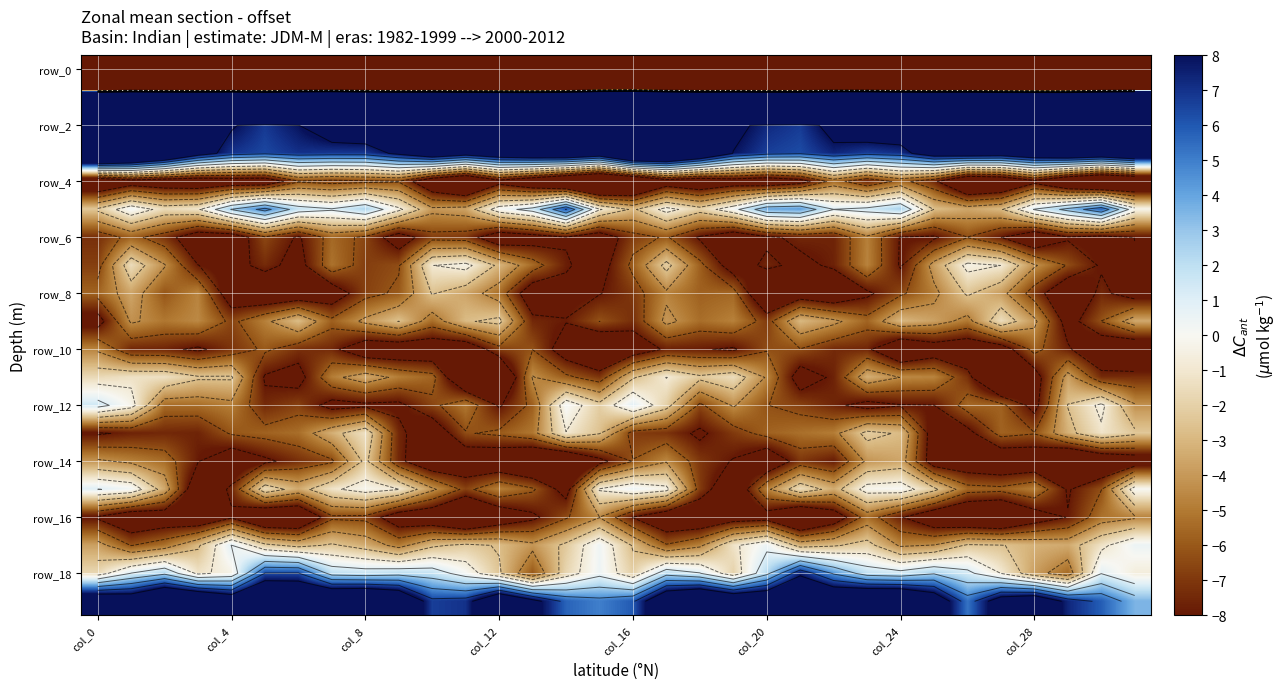

Between col_0 and 11, which is larger?

11